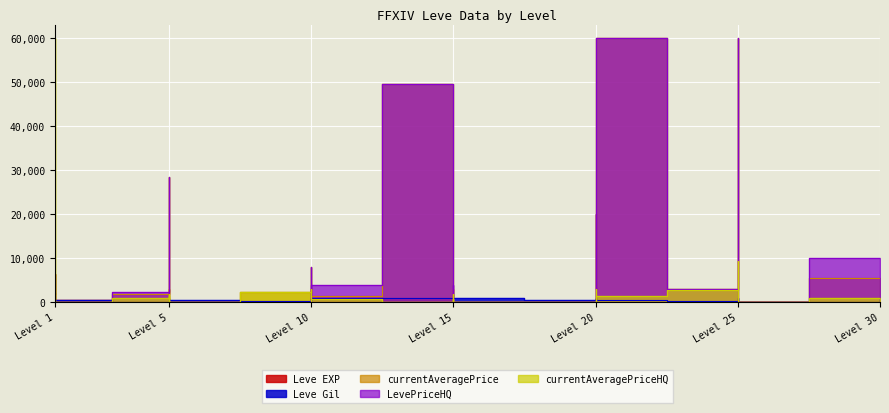

The Leve EXP series shows 22 at Level 20. True or false?

False